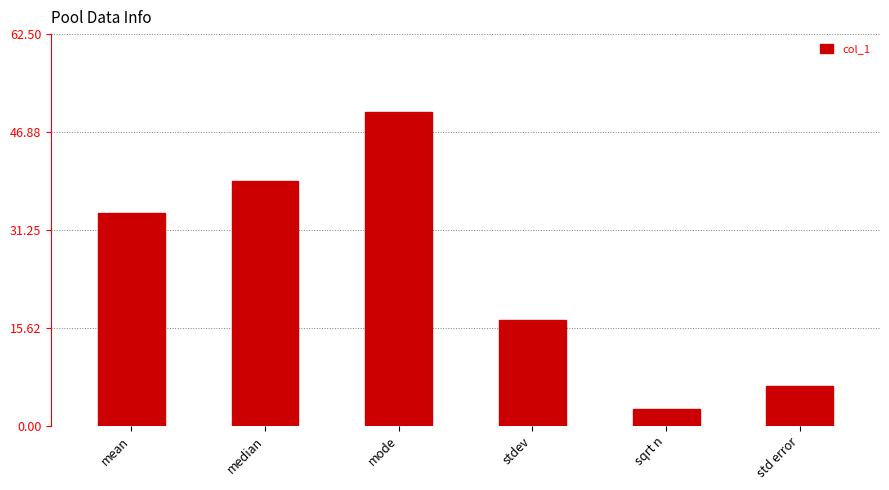

What is the approximate value at median?

39.0